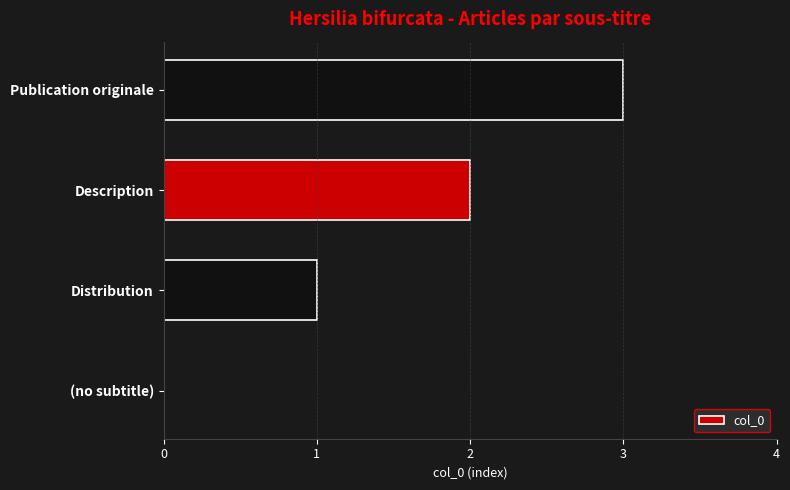

Between Description and Distribution, which is larger?

Description